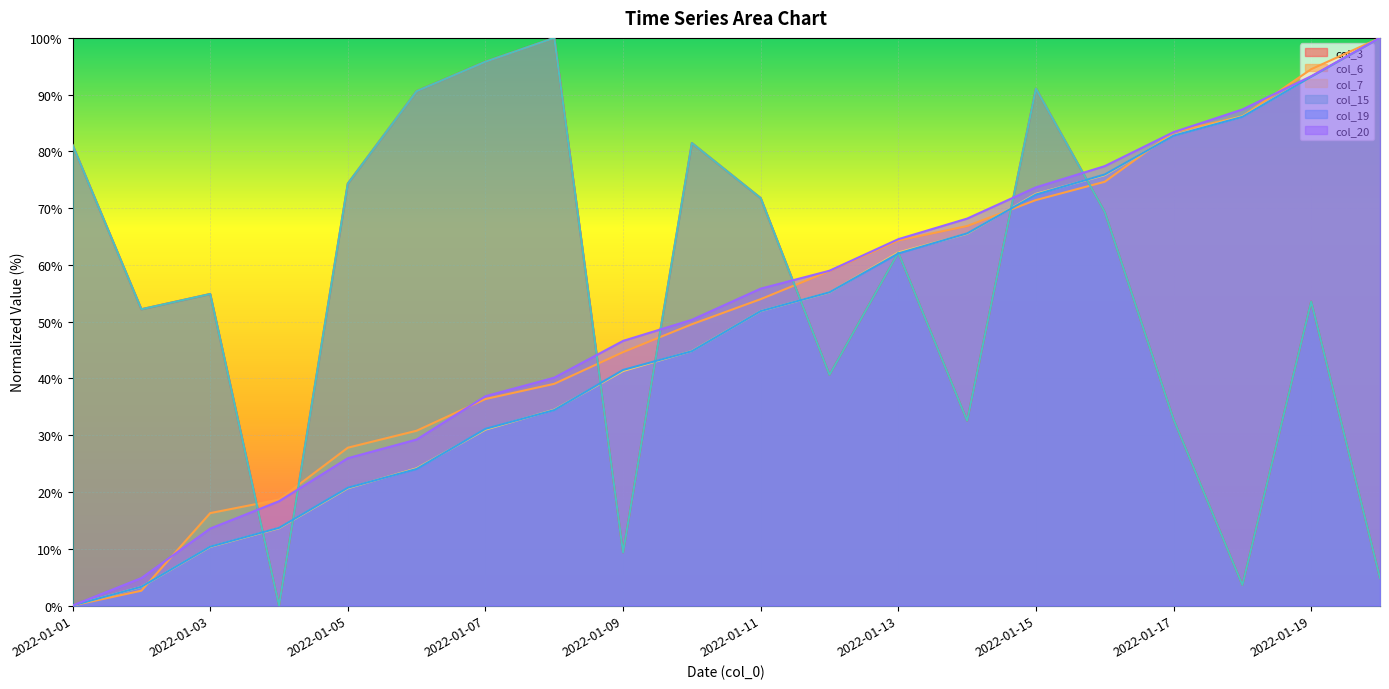

True or false: col_6 and col_7 cross at least once.

True